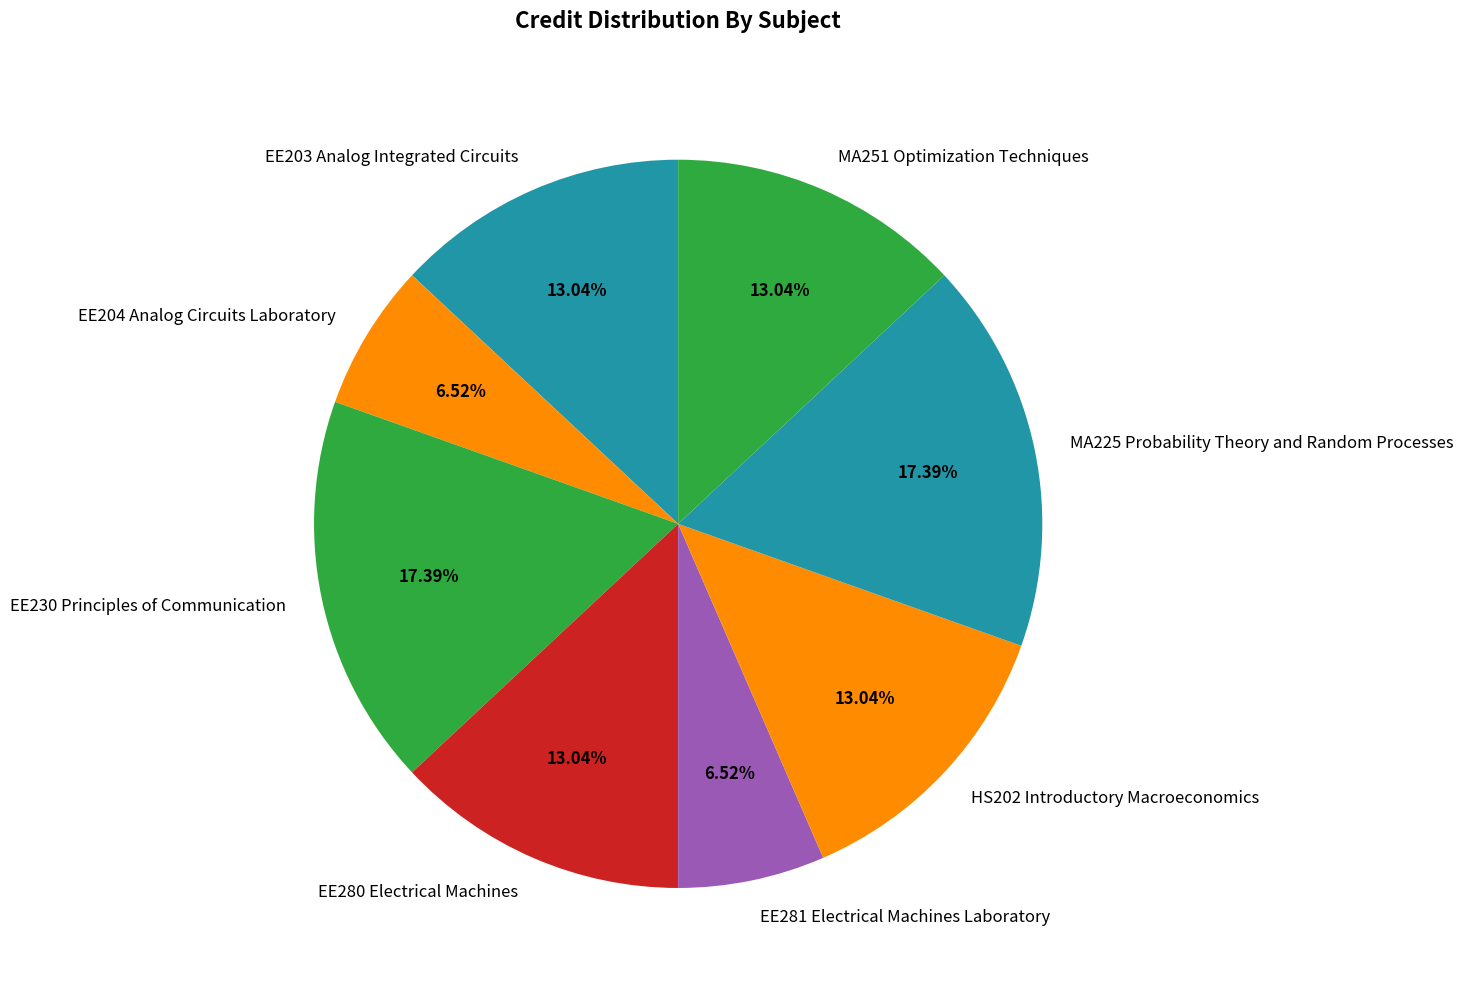

The MA225 Probability Theory and Random Processes slice represents 17% of the pie. True or false?

True